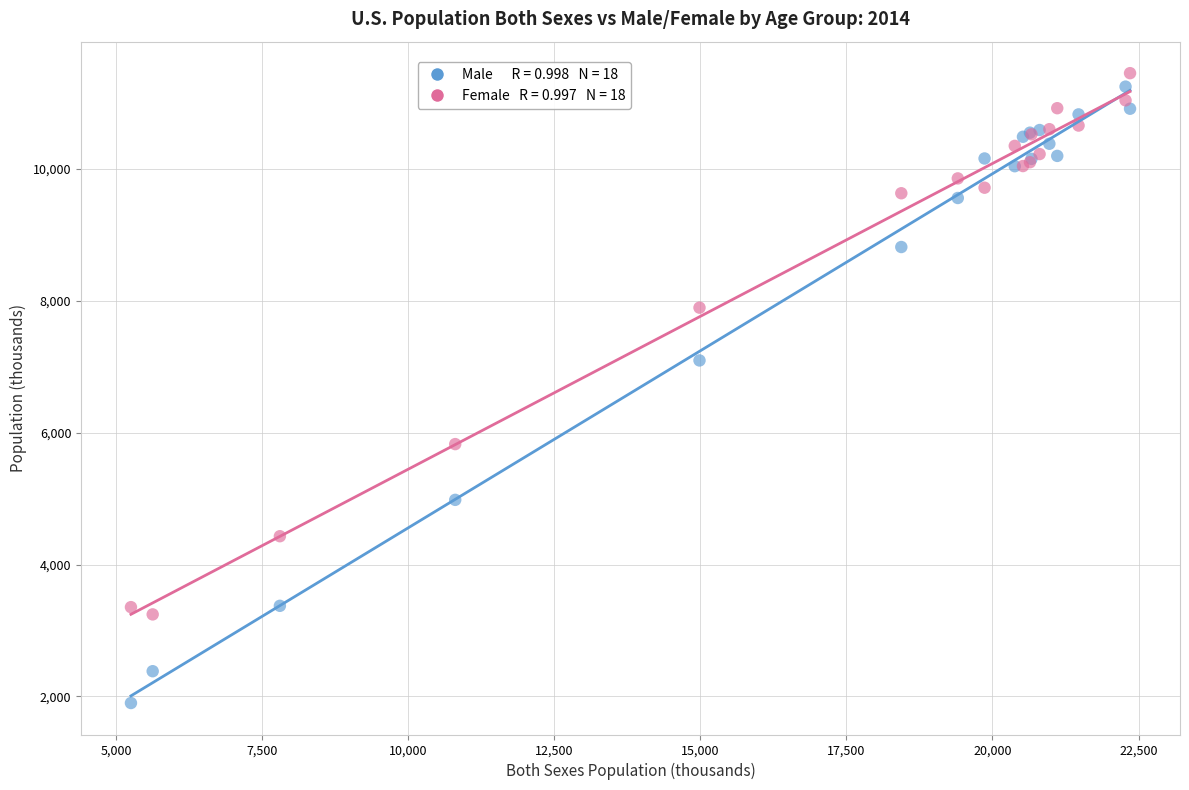

Across all series, what Y value is closest to 6674?

7093